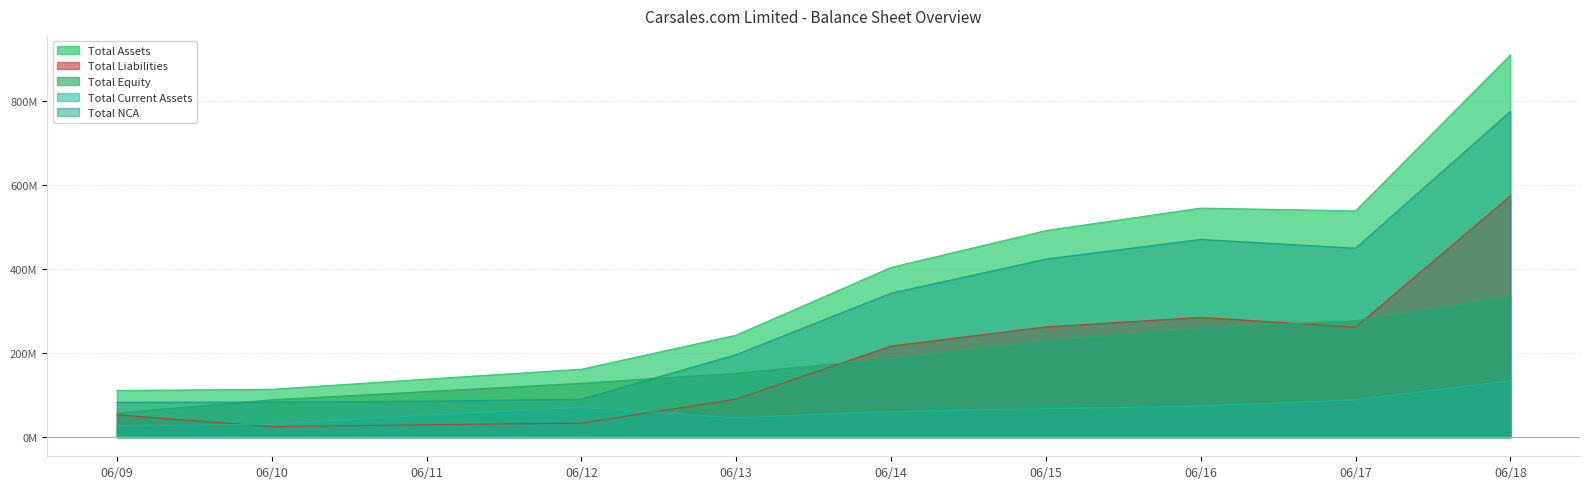

What is the approximate value of Total Current Assets at 06/09?

28.1